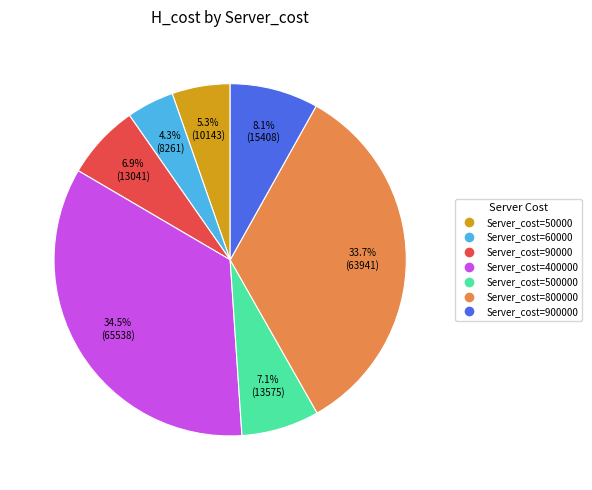

How many segments does this pie chart have?

7